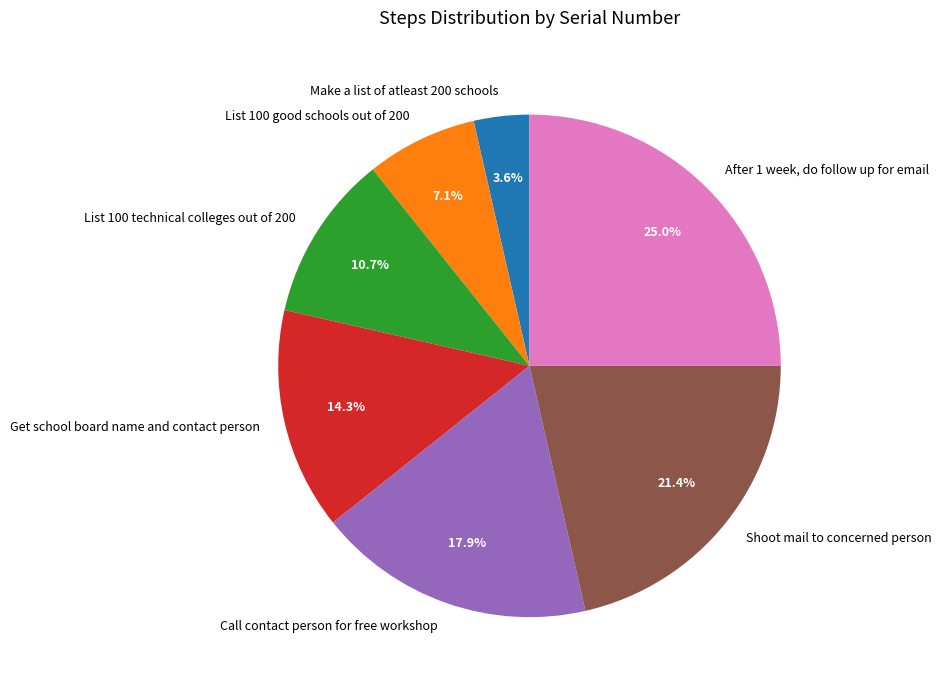

Between List 100 technical colleges out of 200 and Make a list of atleast 200 schools, which is larger?

List 100 technical colleges out of 200